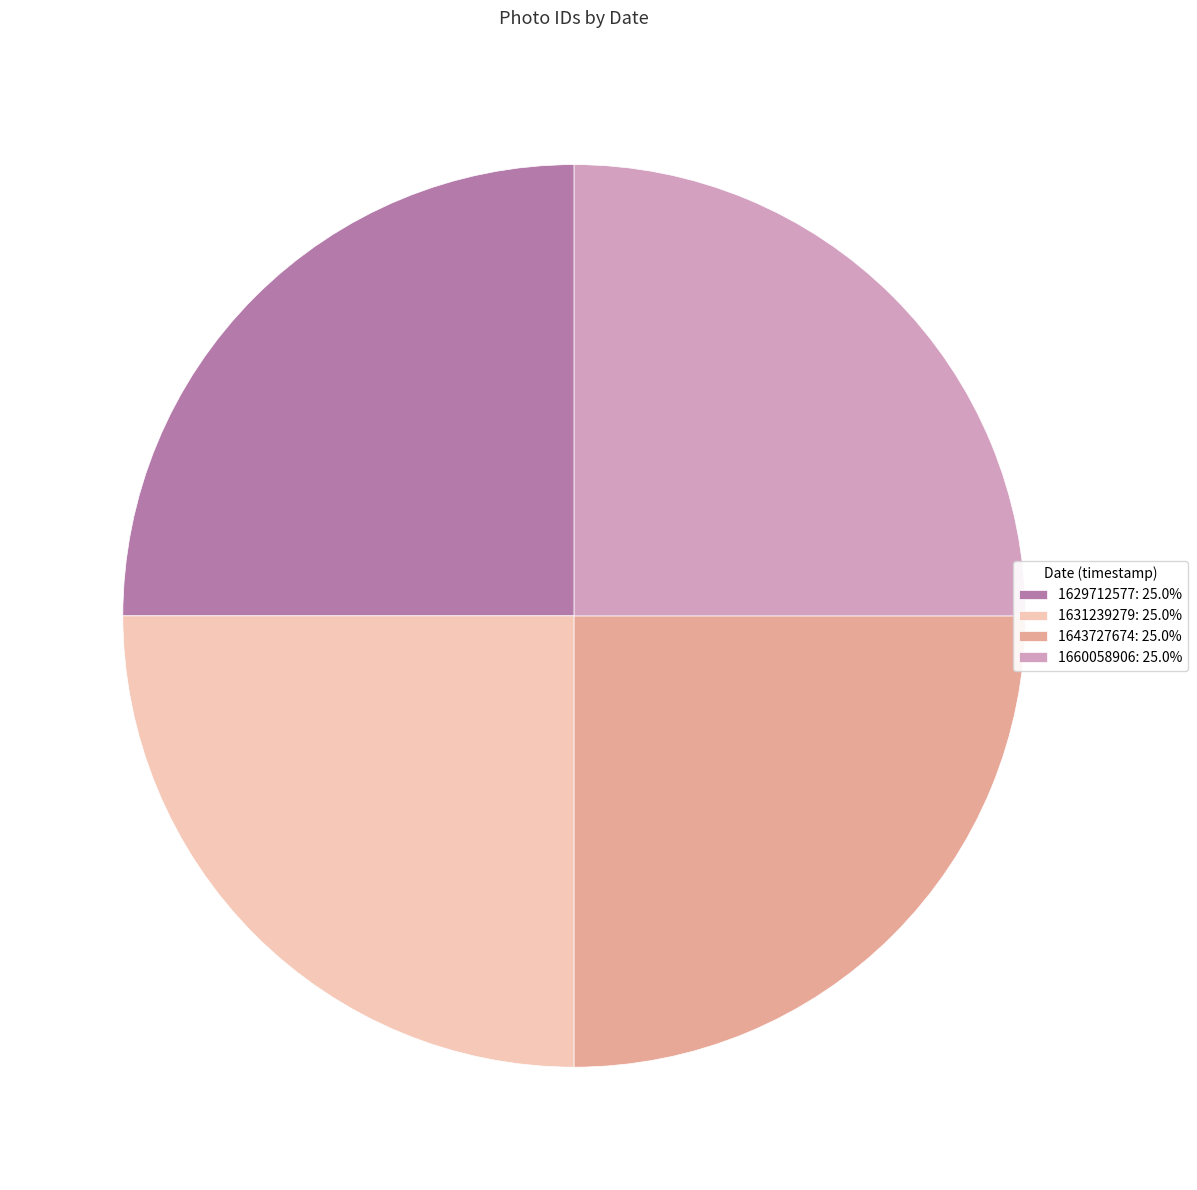

Is it true that 1643727674 is 25% of the pie?

True